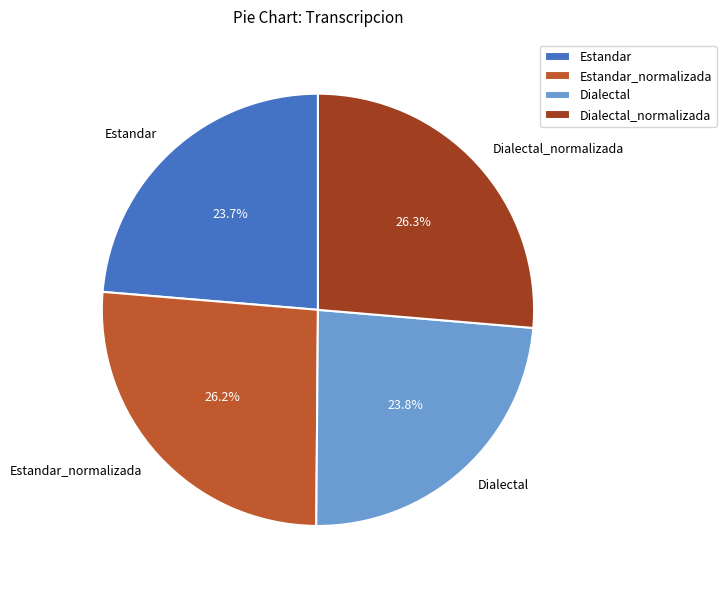

What portion of the pie excludes Estandar?

76.3%